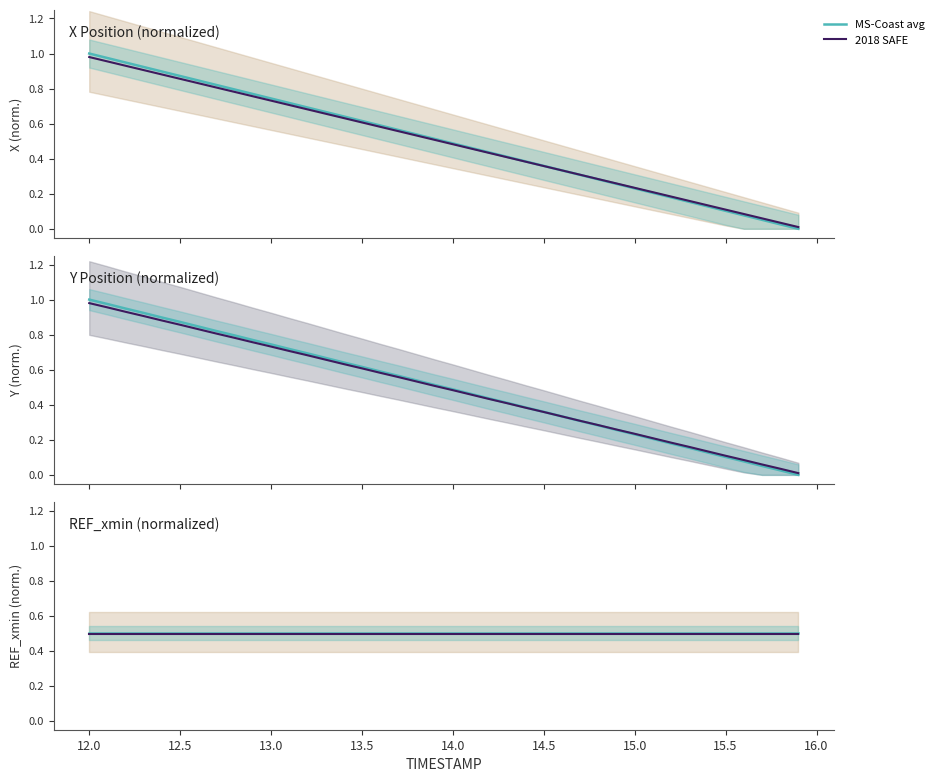

True or false: MS-Coast avg and 2018 SAFE intersect in this chart.

False